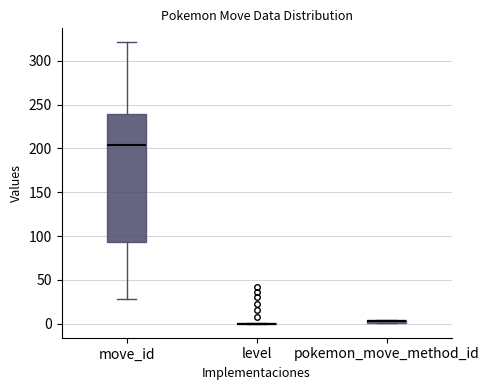

Which box is the tallest, from its lower edge to its upper edge?

move_id